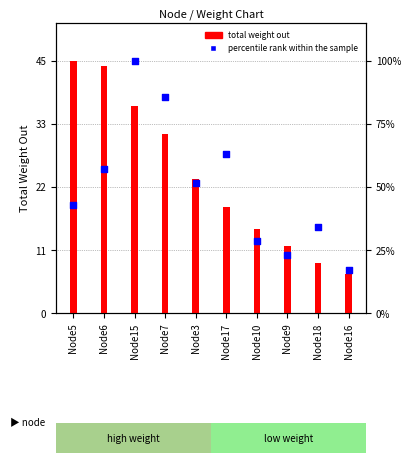

Which series contains the lowest Y value?

total weight out